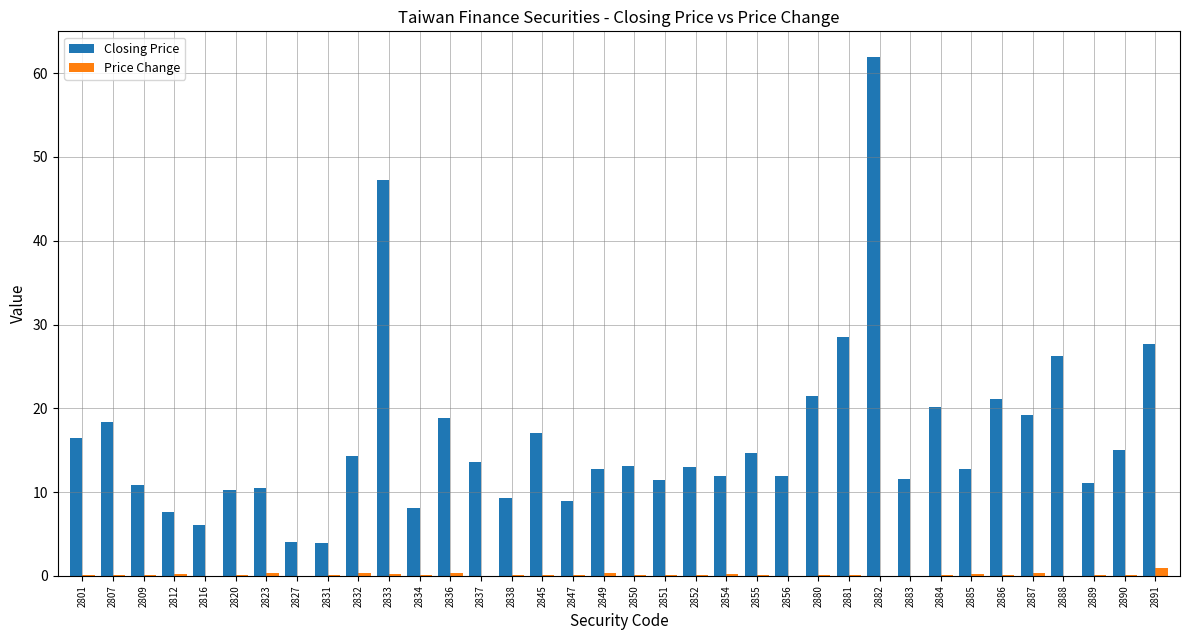

At which label does Closing Price first exceed 13?

2801